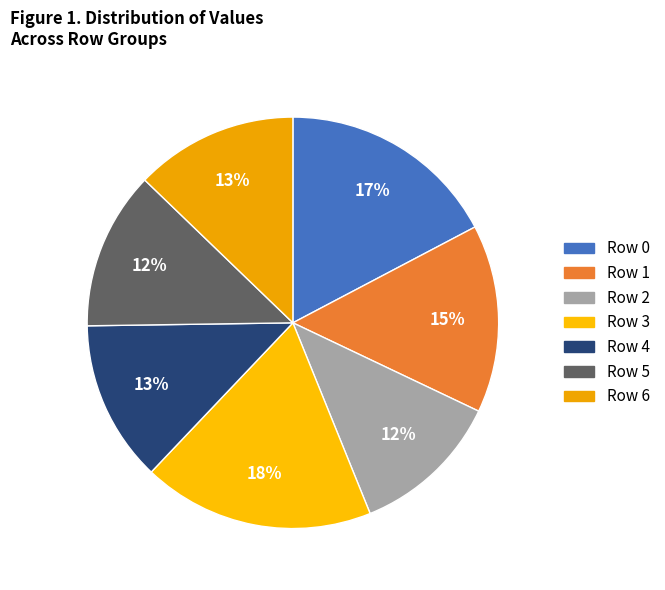

Is there any slice that represents more than half of the pie?

No